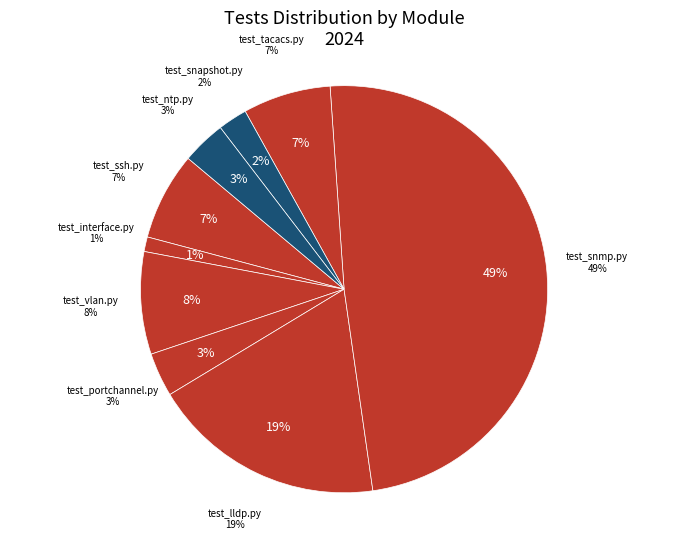

How many slices are in this pie chart?

9